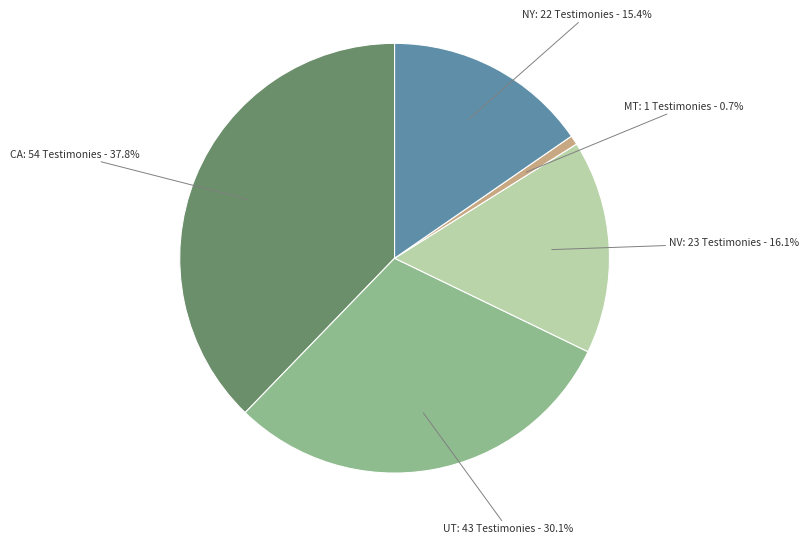

Is there any slice that represents more than half of the pie?

No